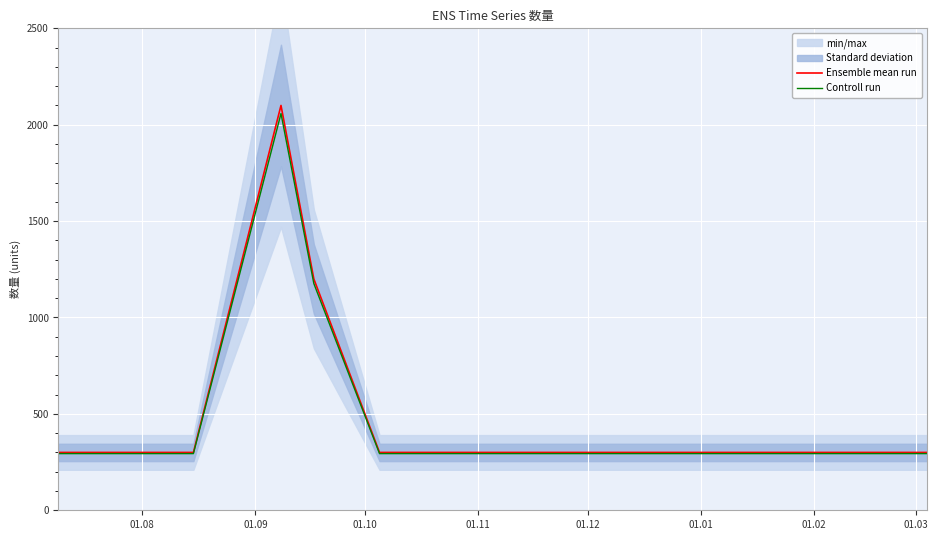

Reading left to right, list all the values displayed in this chart.

Ensemble mean run: 300	300	2100	1200	300	300	300	300	300	300	300	300	300	300	300
Controll run: 294	294	2058	1176	294	294	294	294	294	294	294	294	294	294	294